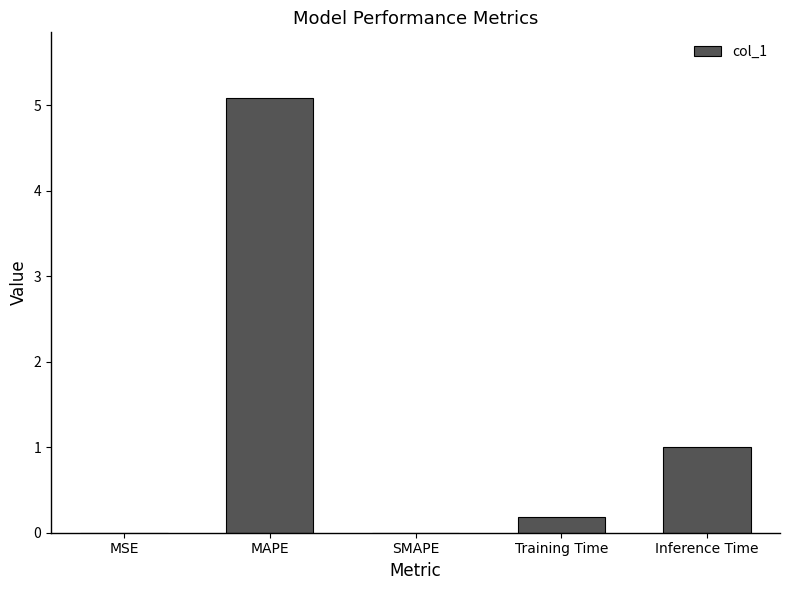

What is the maximum value shown in the chart?

5.1